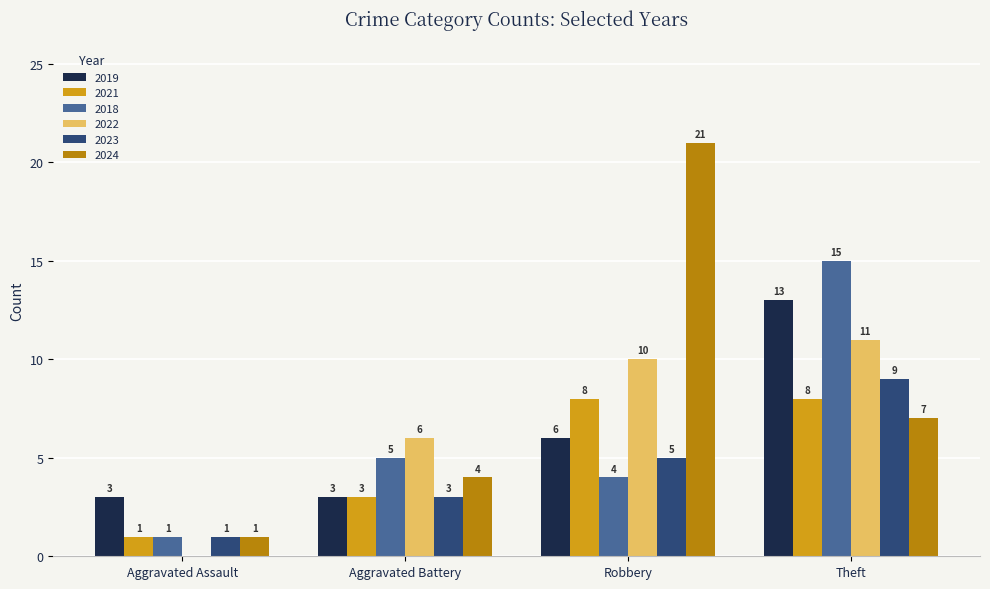

Read the 2024 value at Robbery.

21